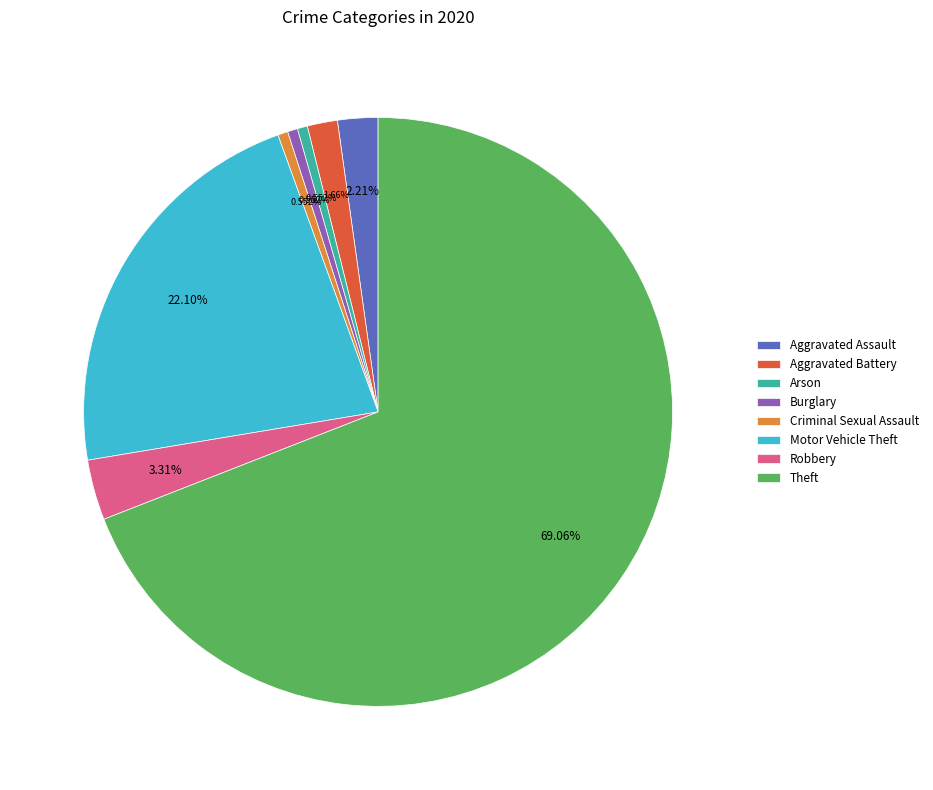

Which category has the biggest portion of the pie?

Theft